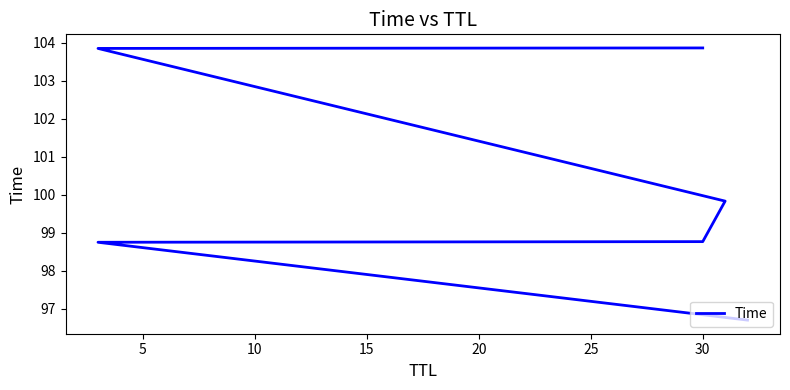

How many data points are above 99?

3